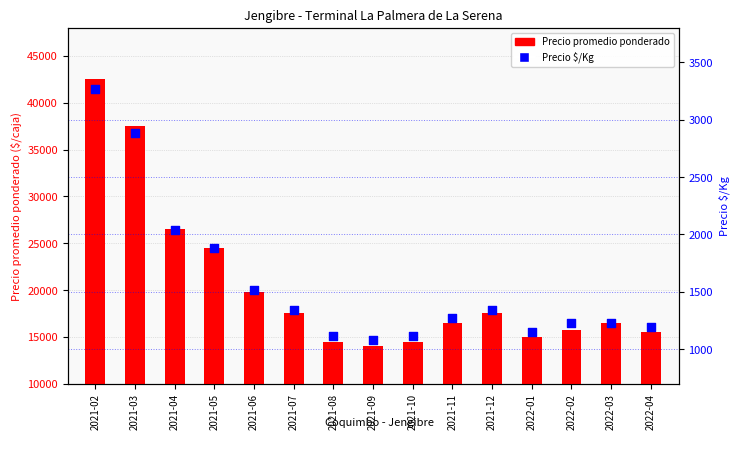

Which series has the largest total across all categories?

Precio promedio ponderado